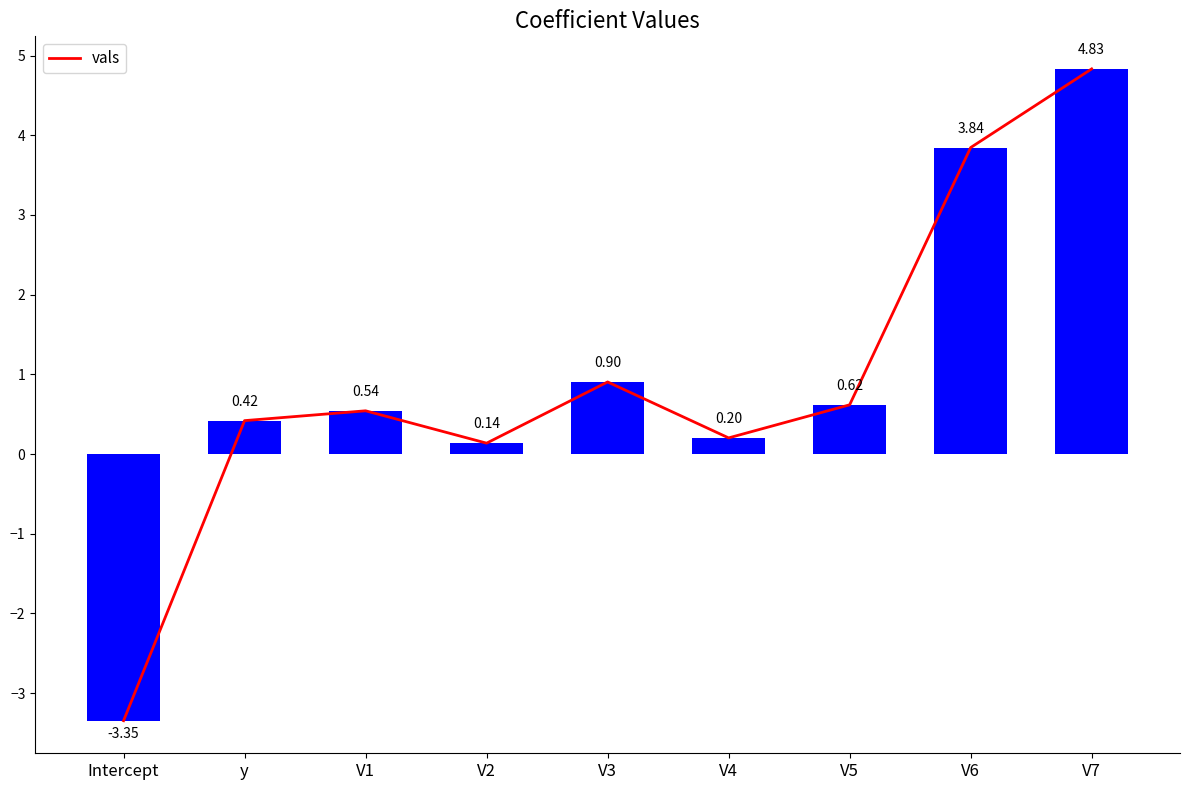

The value at V7 is 8.1. True or false?

False